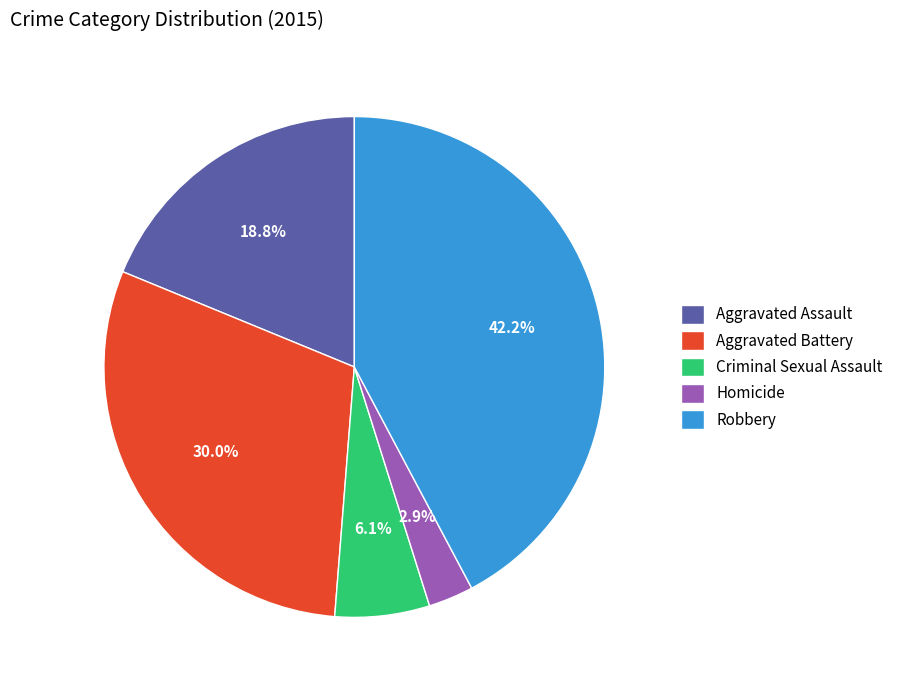

What is the largest slice in the pie chart?

Robbery